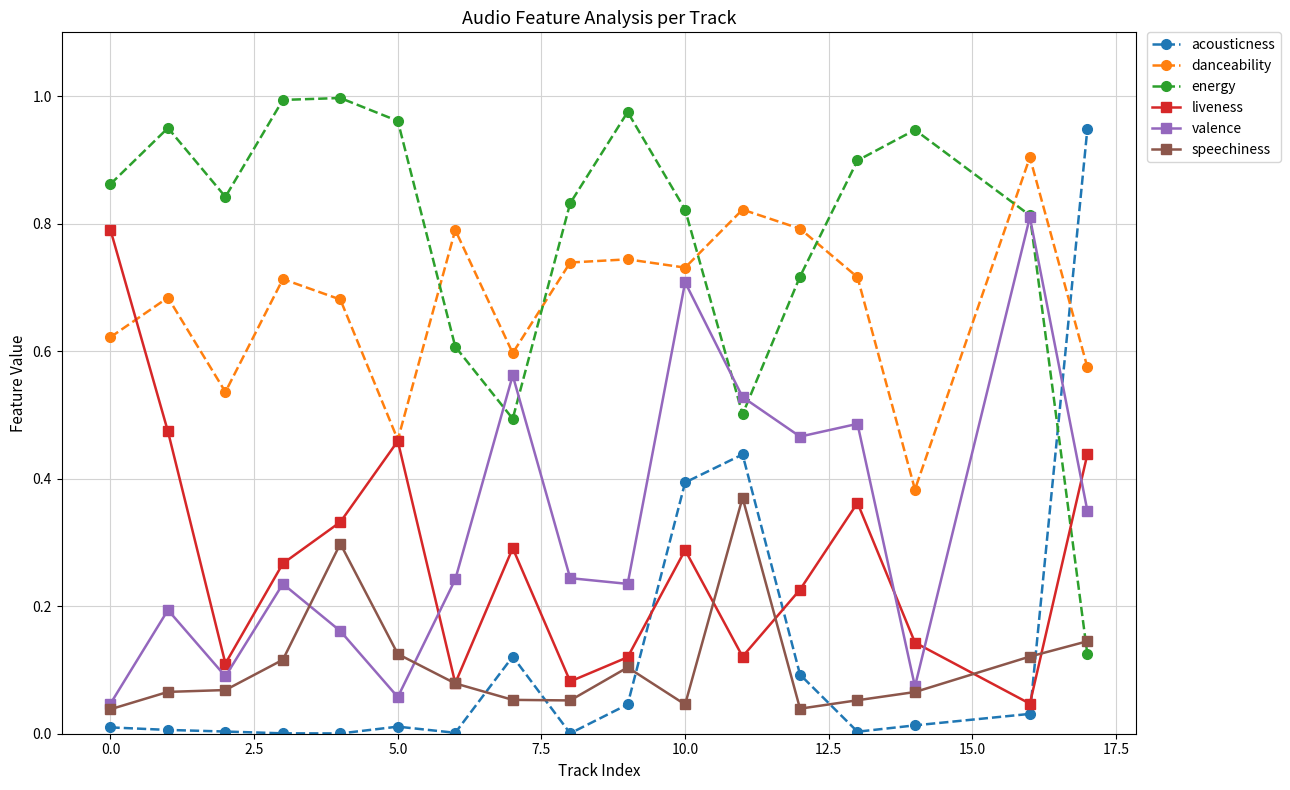

At how many categories does at least one series exceed 0?

17